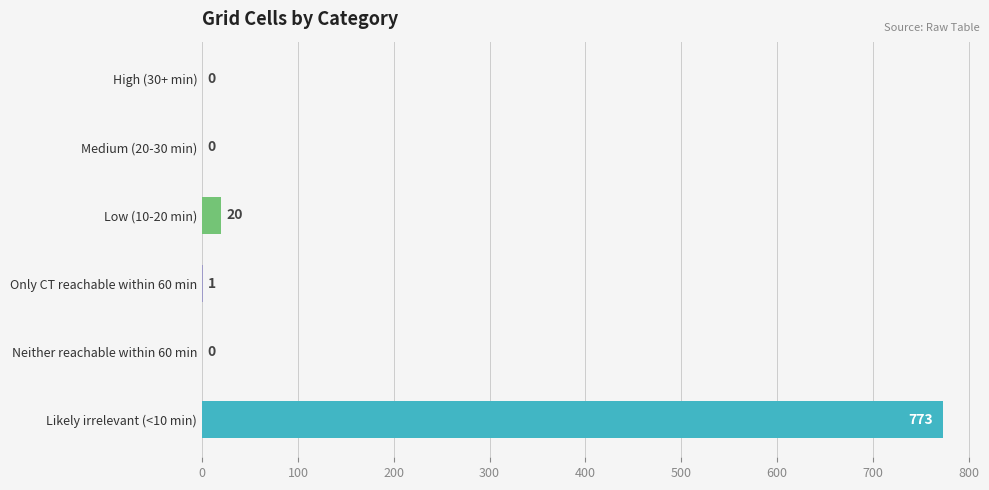

True or false: the data shows 773 at Likely irrelevant (<10 min).

True